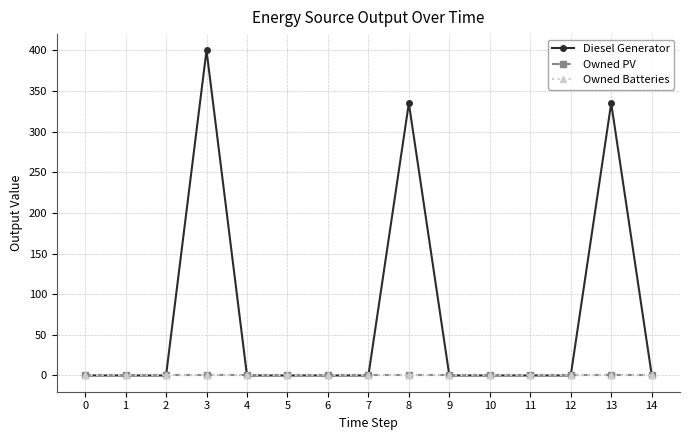

Does the chart have visible grid lines?

Yes